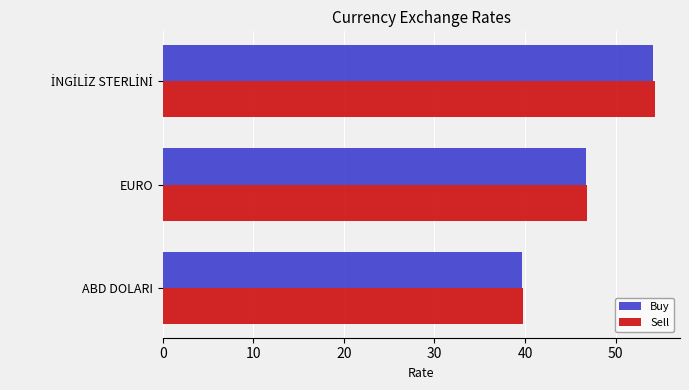

What is the difference between the maximum and minimum values in the Buy series?

14.4